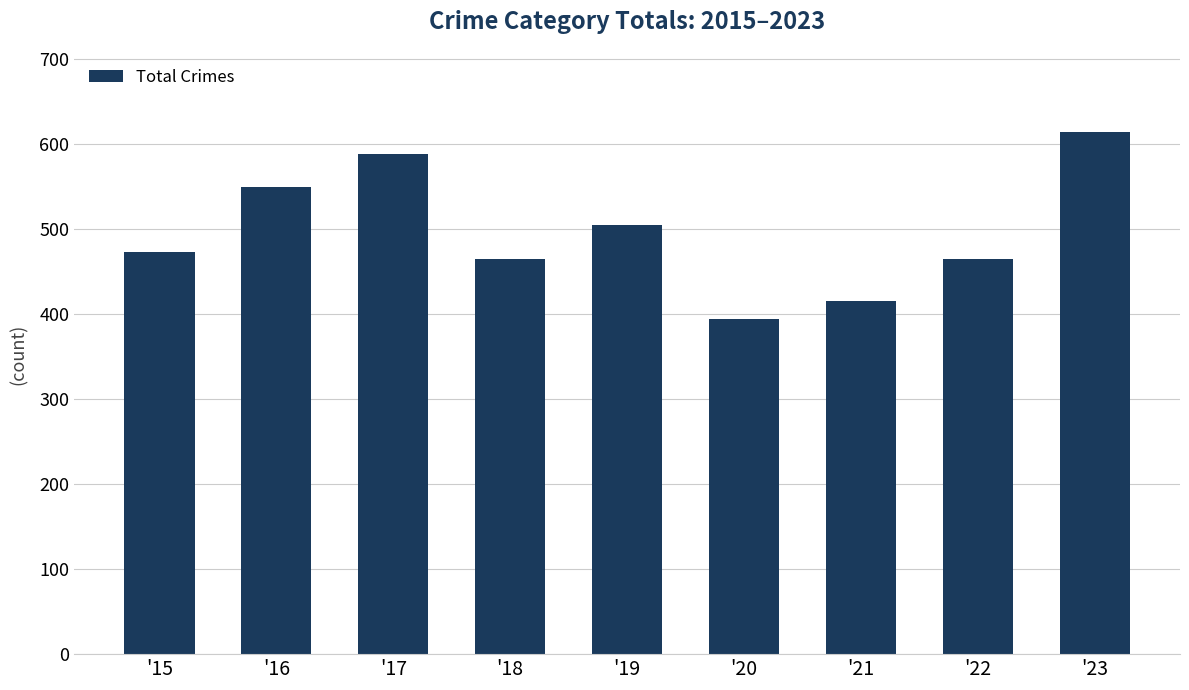

Reading right to left, list all the values displayed in this chart.

'23=614	'22=465	'21=416	'20=394	'19=505	'18=465	'17=588	'16=550	'15=473